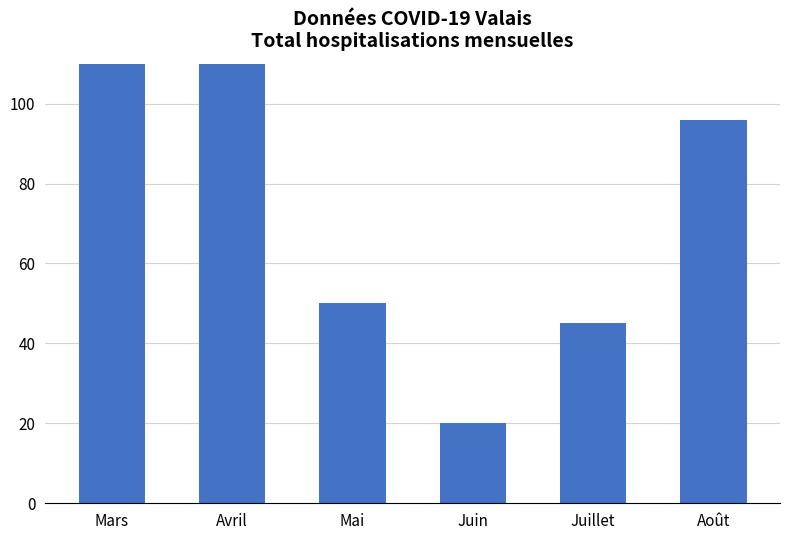

What is the greatest value displayed?

155